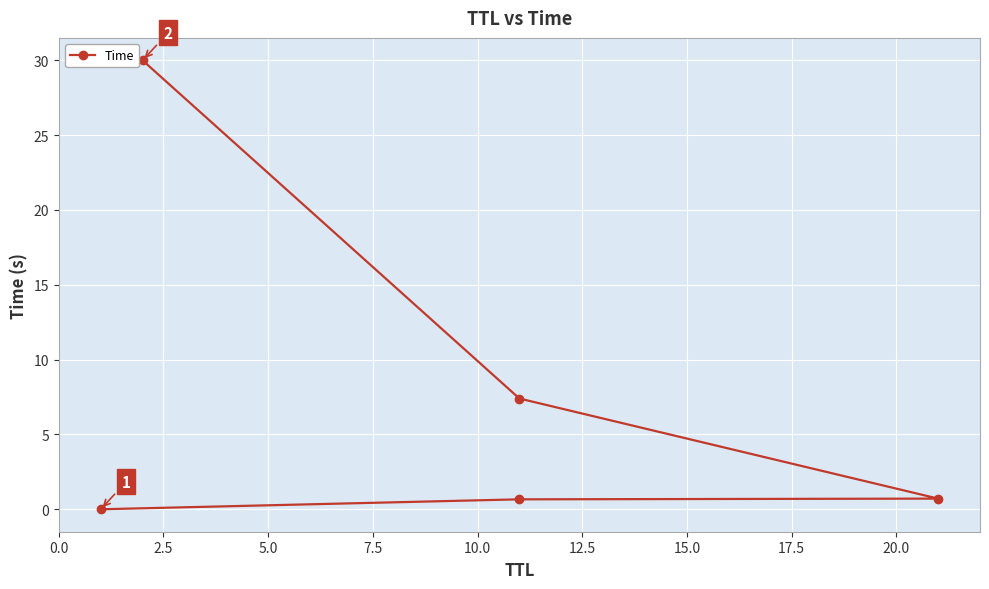

The chart shows a value of 1.0 at 2.5. True or false?

False